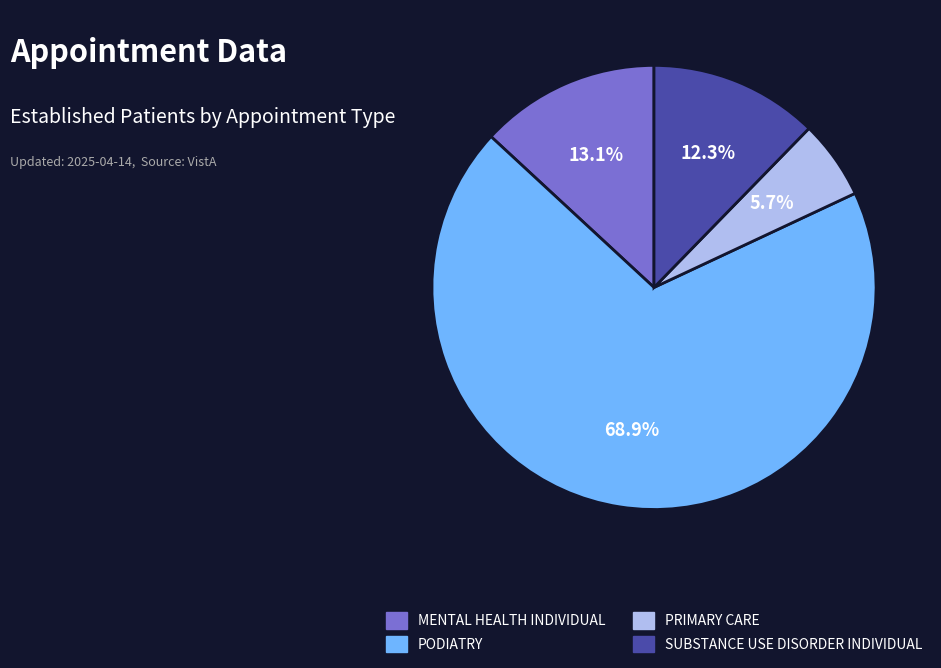

Is it true that MENTAL HEALTH INDIVIDUAL is 13% of the pie?

True